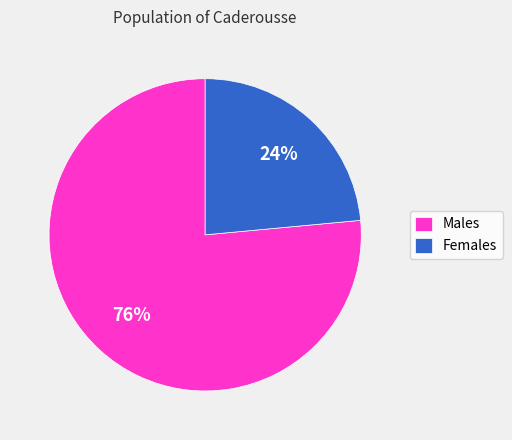

Is the sum of Males and Females greater than half?

Yes